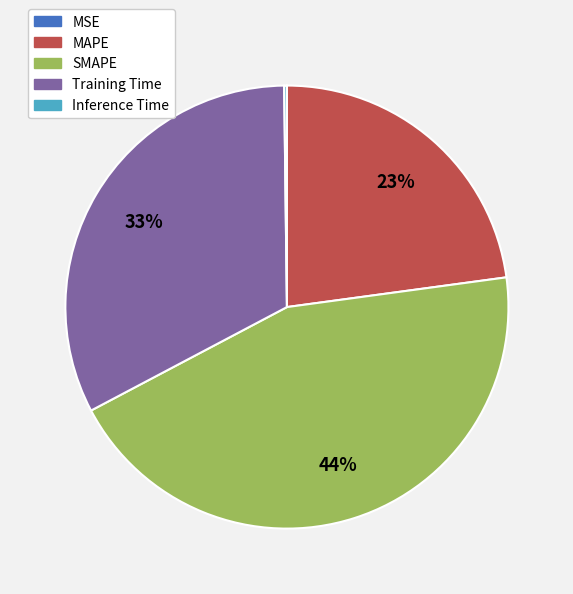

Does Training Time represent more than half of the total?

No